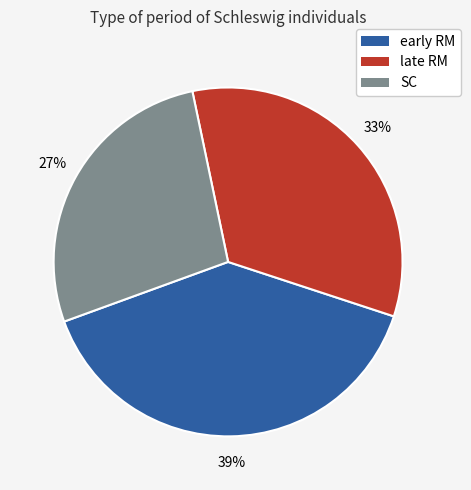

Which has a higher value, late RM or early RM?

early RM